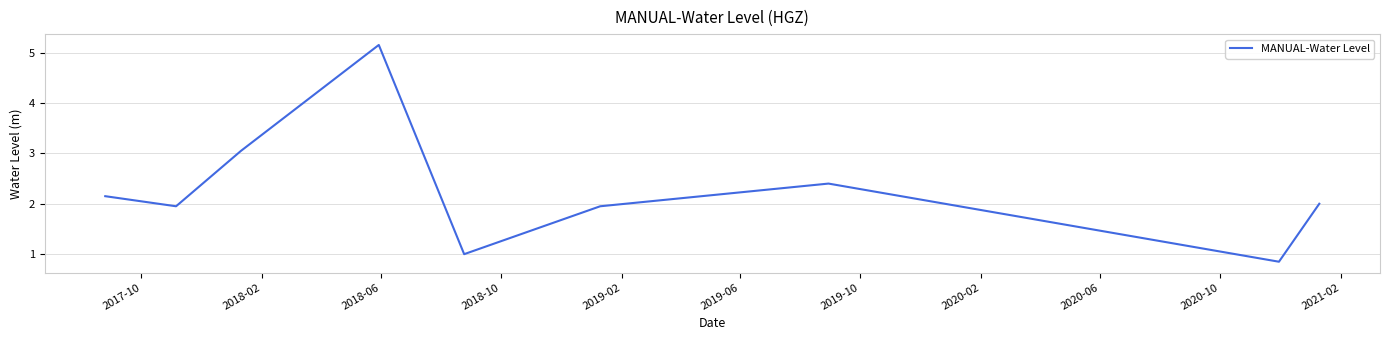

Does the chart display data point markers on the line(s)?

No